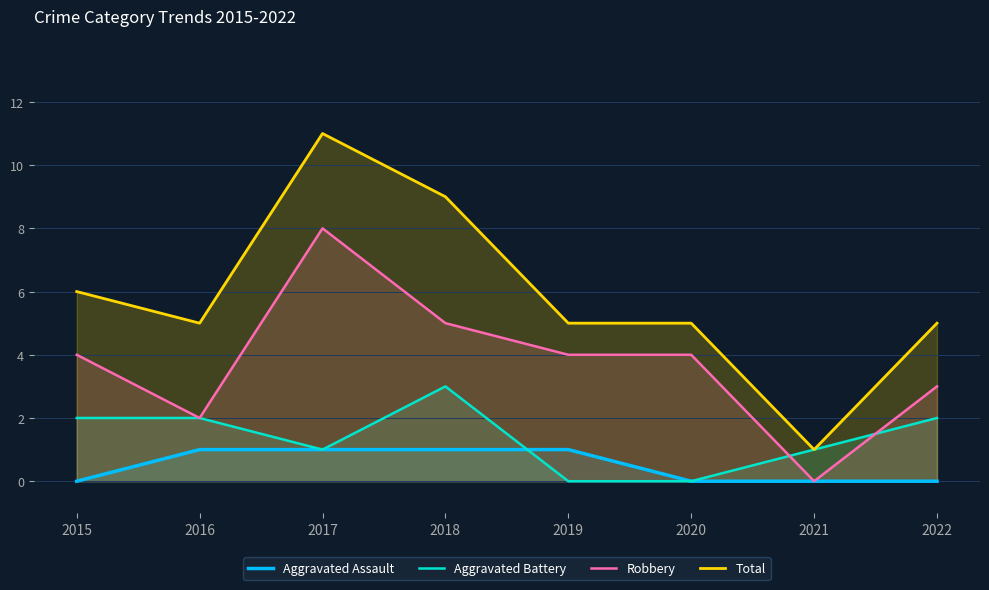

Read the Total value at 2019.

5